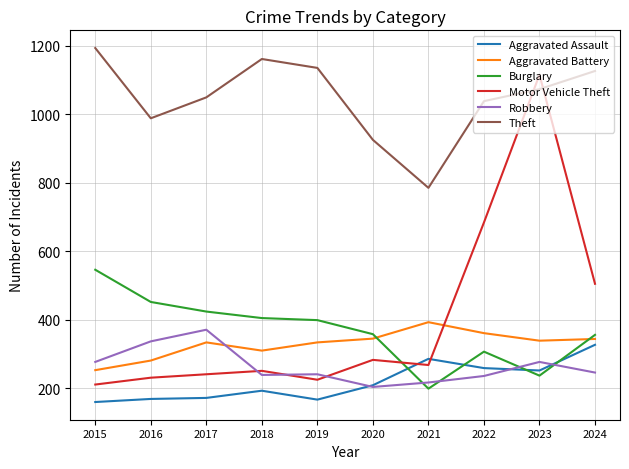

True or false: Aggravated Battery has a value of 183 at 2017.

False